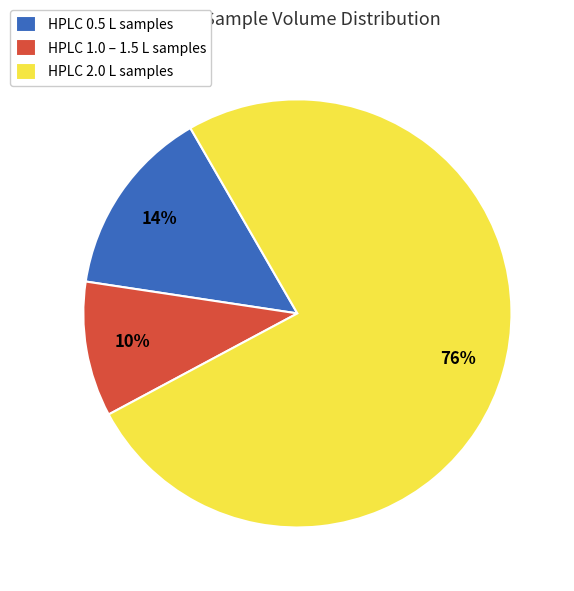

Rank the categories by value from highest to lowest.

HPLC 2.0 L samples, HPLC 0.5 L samples, HPLC 1.0 – 1.5 L samples